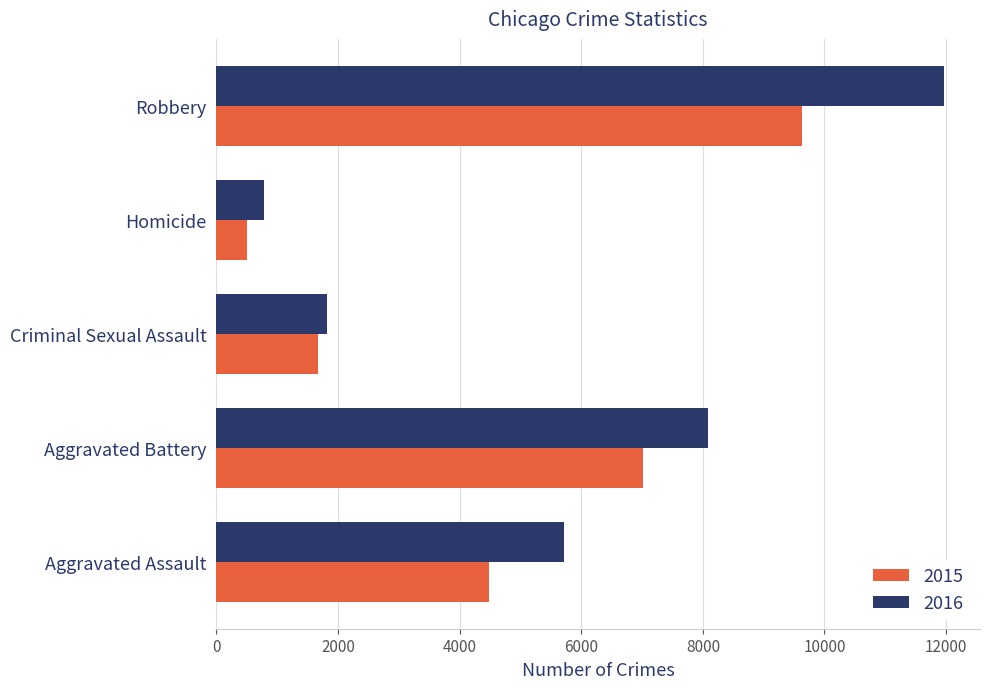

Between Criminal Sexual Assault and Homicide, which series saw the biggest shift?

2015